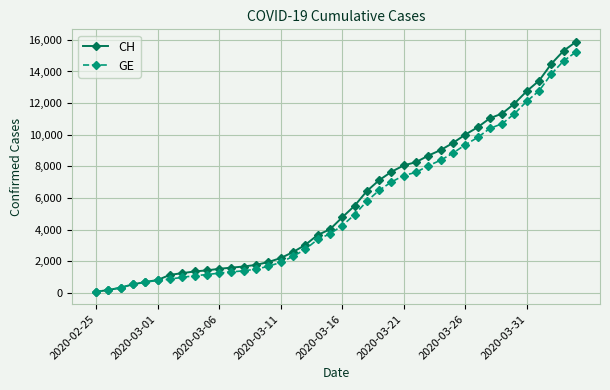

Which series has the largest range (max minus min)?

CH